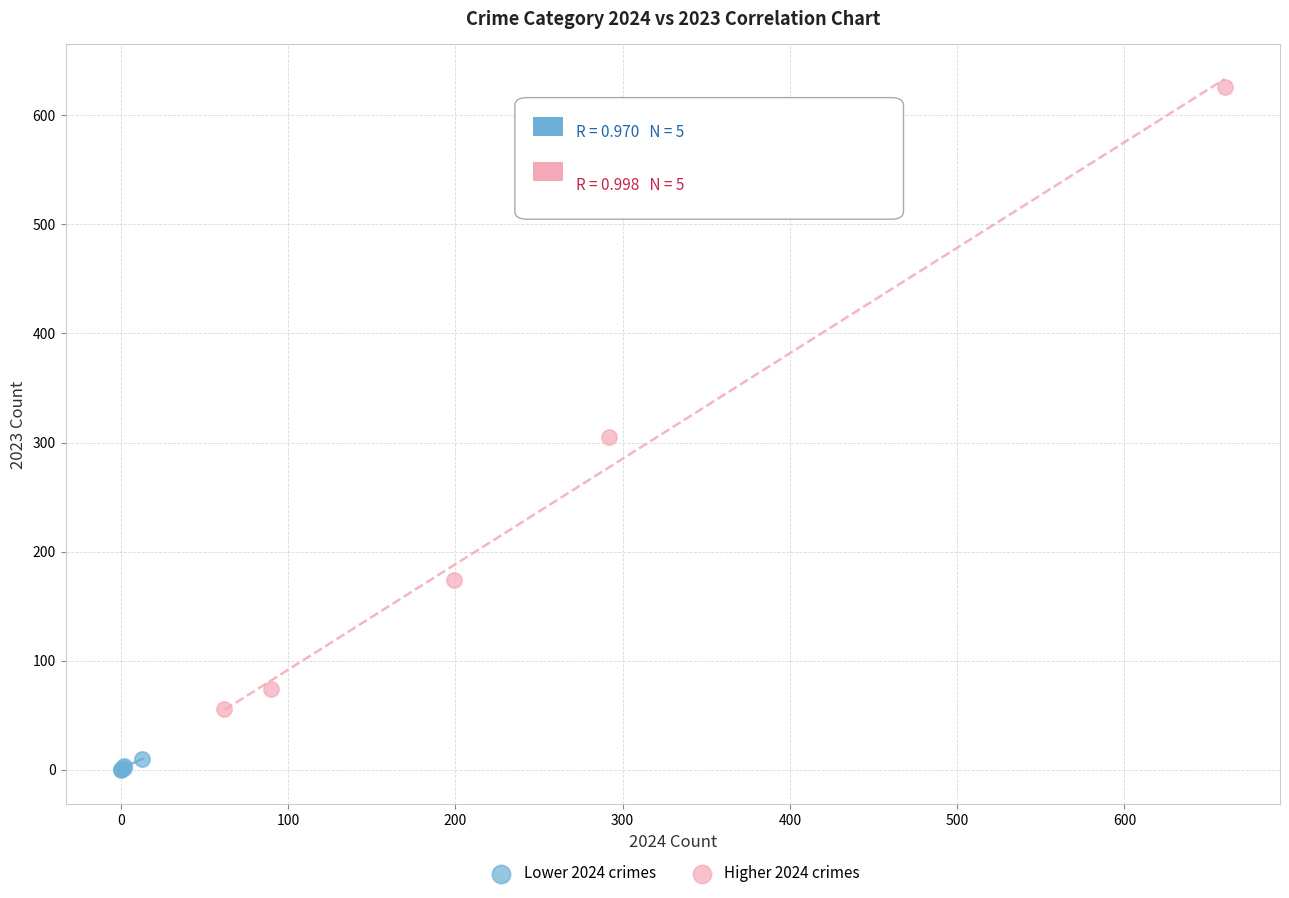

Which series reaches the maximum Y coordinate?

Higher 2024 crimes